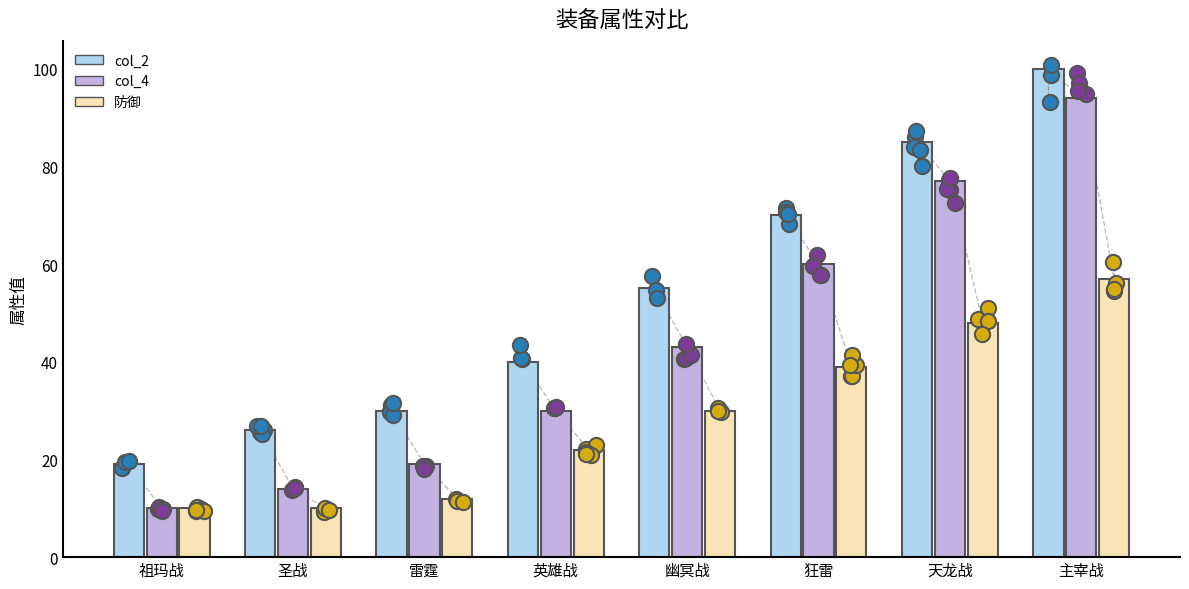

Which series contains the highest Y value?

col_2